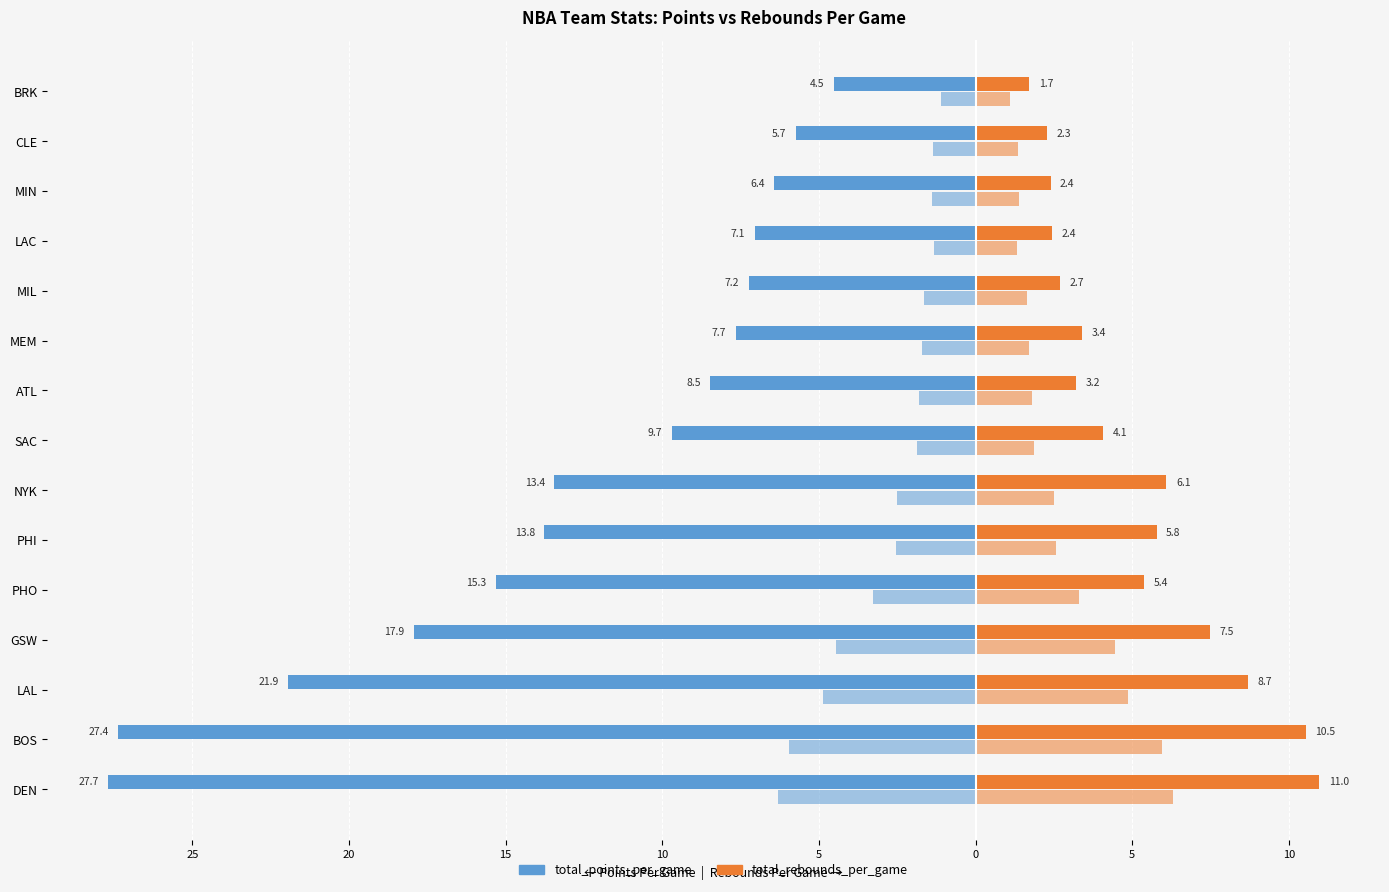

The total_rebounds_per_game series shows 2.3 at CLE. True or false?

True